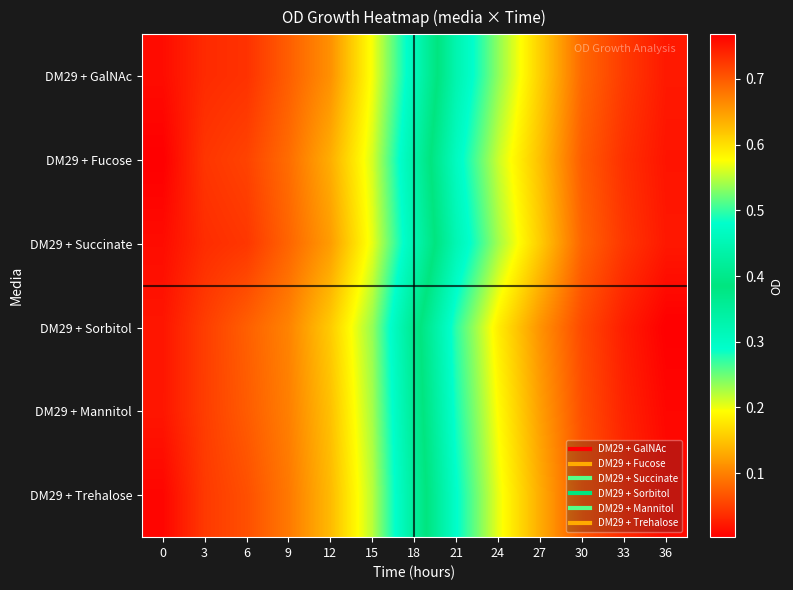

At how many categories does at least one series exceed 0?

13